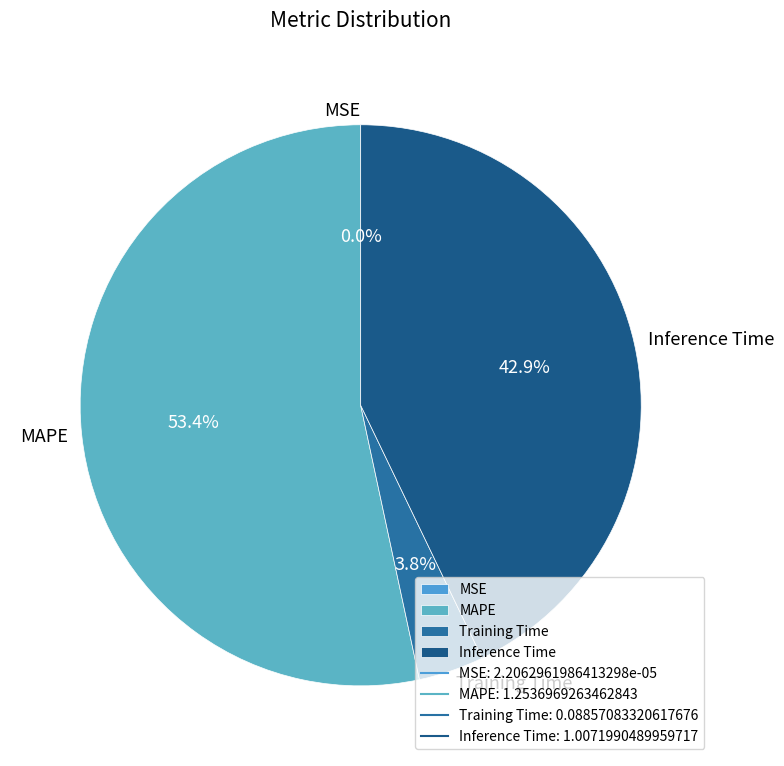

Combined, do Training Time and Inference Time account for over 50%?

No